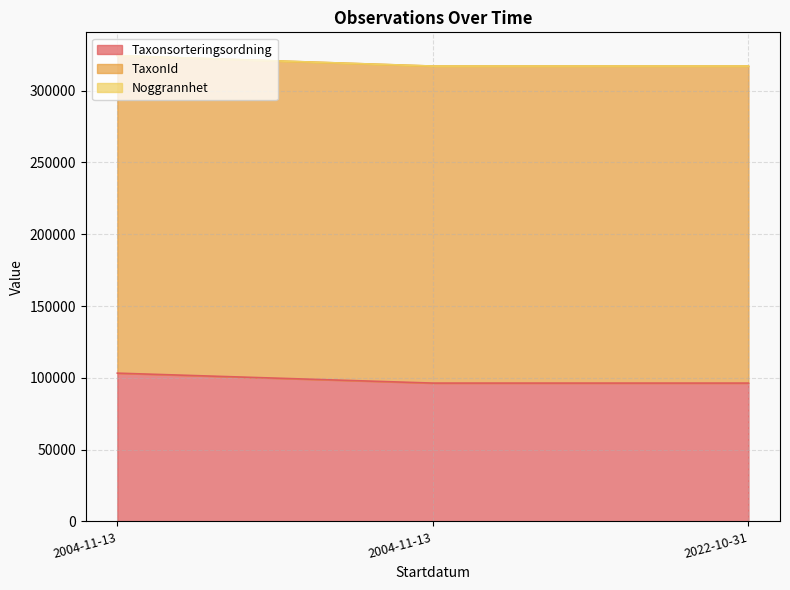

Which series has the widest spread of values?

TaxonId